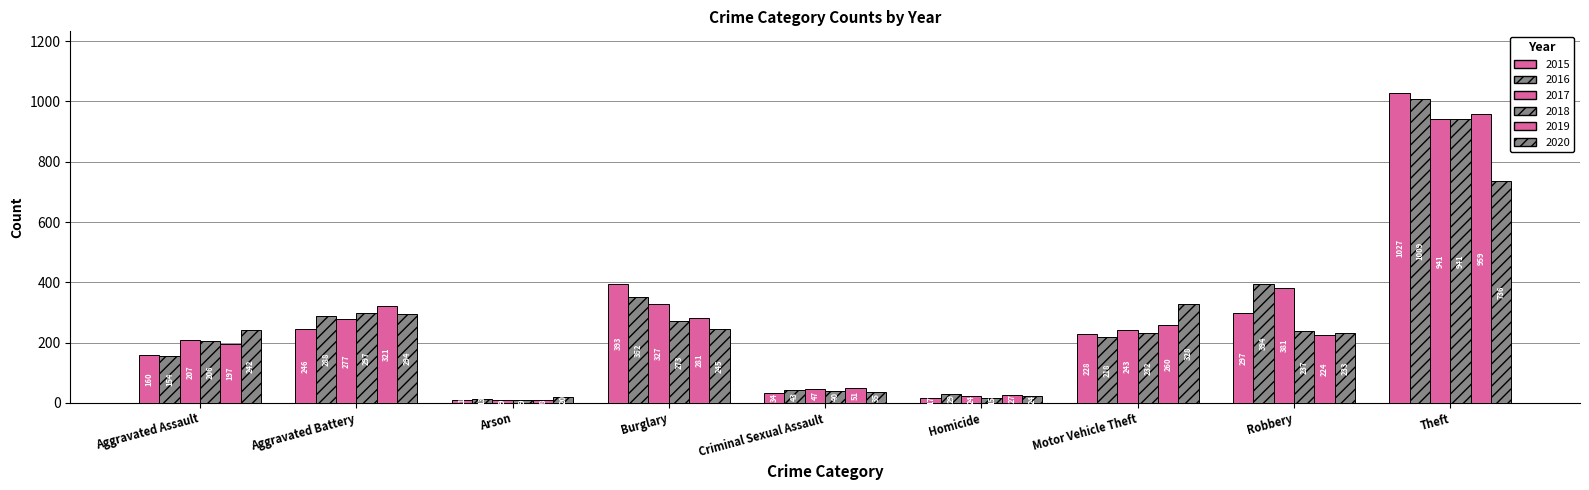

Does the chart contain stacked bars?

No